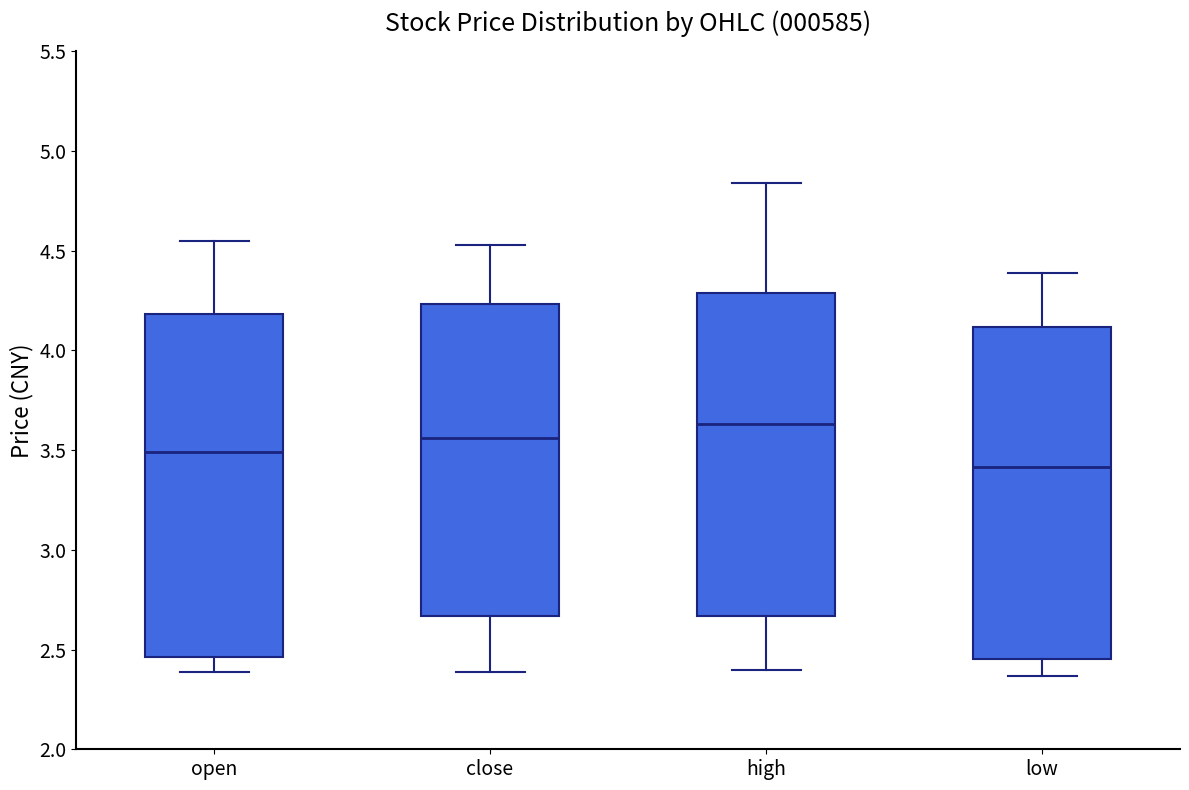

Where does the lower whisker of the box for low end on the y-axis? The values are not printed on the chart, so give them approximately, as read against the axis.

2.35